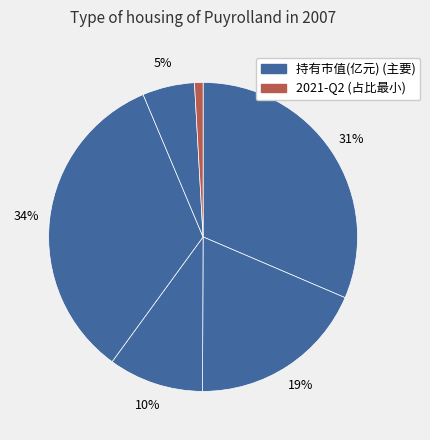

How many segments does this pie chart have?

6